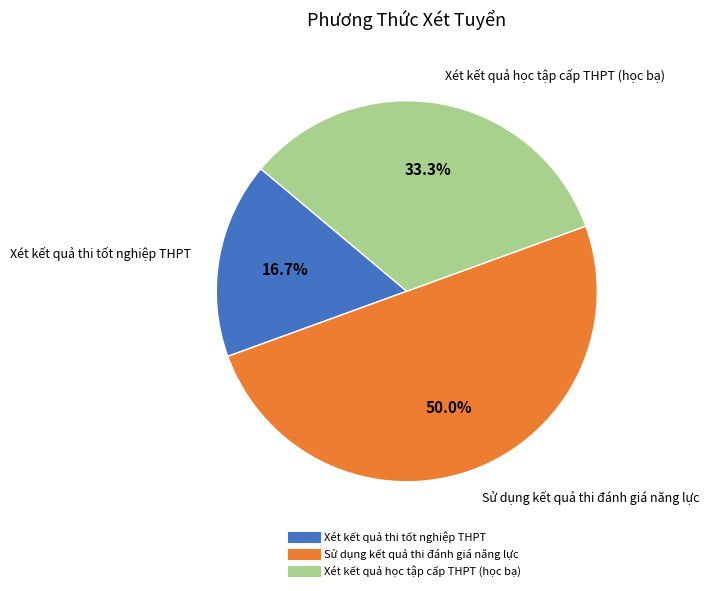

Is Xét kết quả học tập cấp THPT (học bạ) the majority of the pie?

No